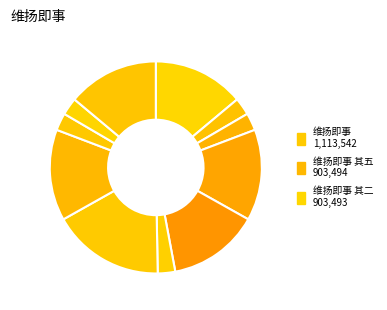

To the nearest percent, what is the difference between the largest and smallest slice percentages?

14%